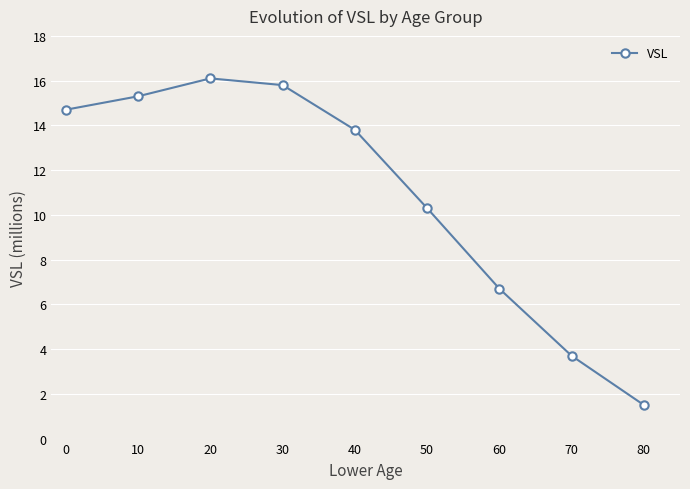

List the labels in order of value, smallest first.

80, 70, 60, 50, 40, 0, 10, 30, 20